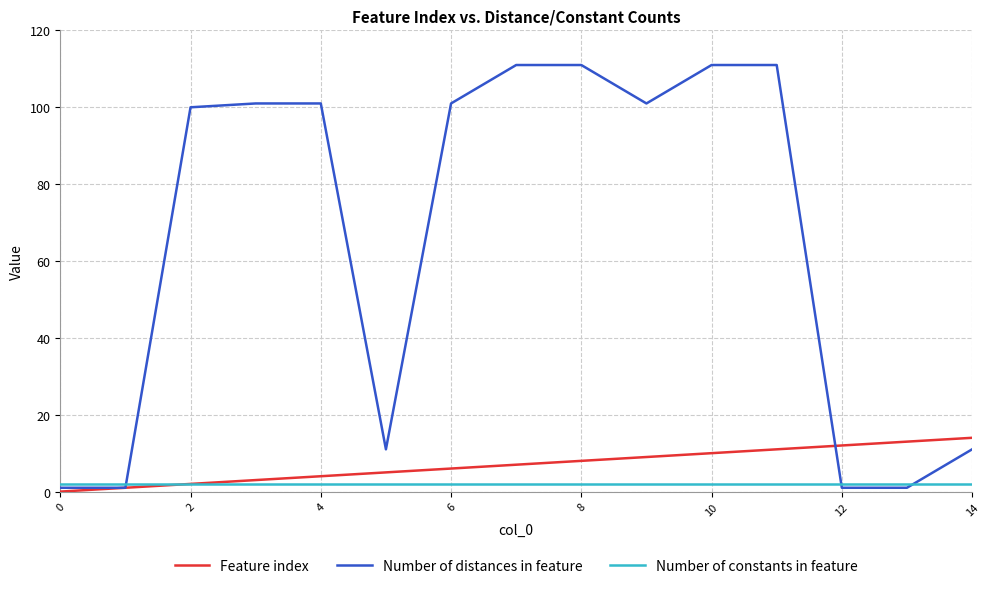

Count the number of categories in the chart.

15